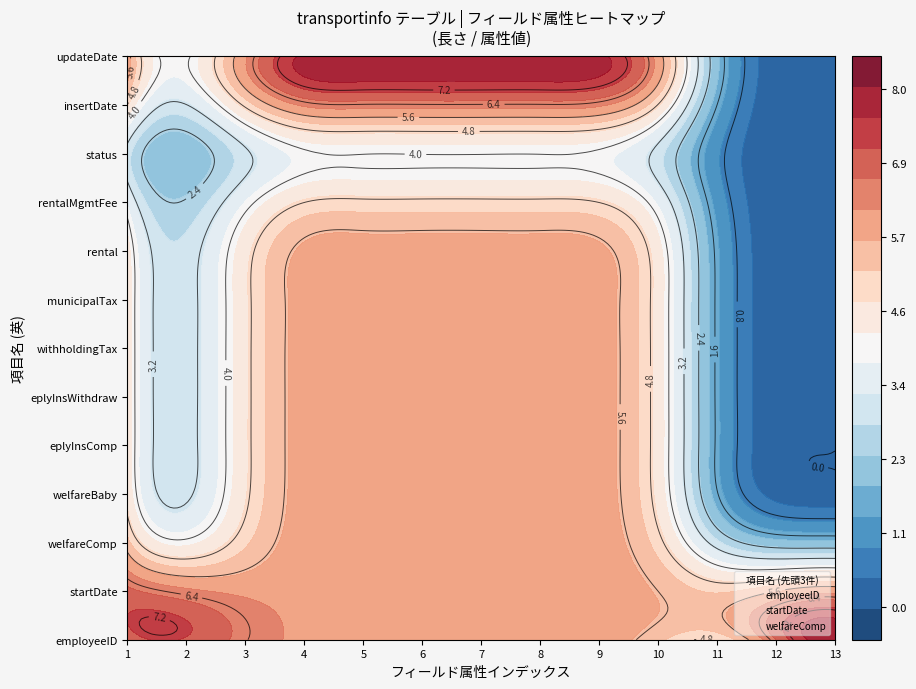

Which series has the widest spread of values?

insertDate